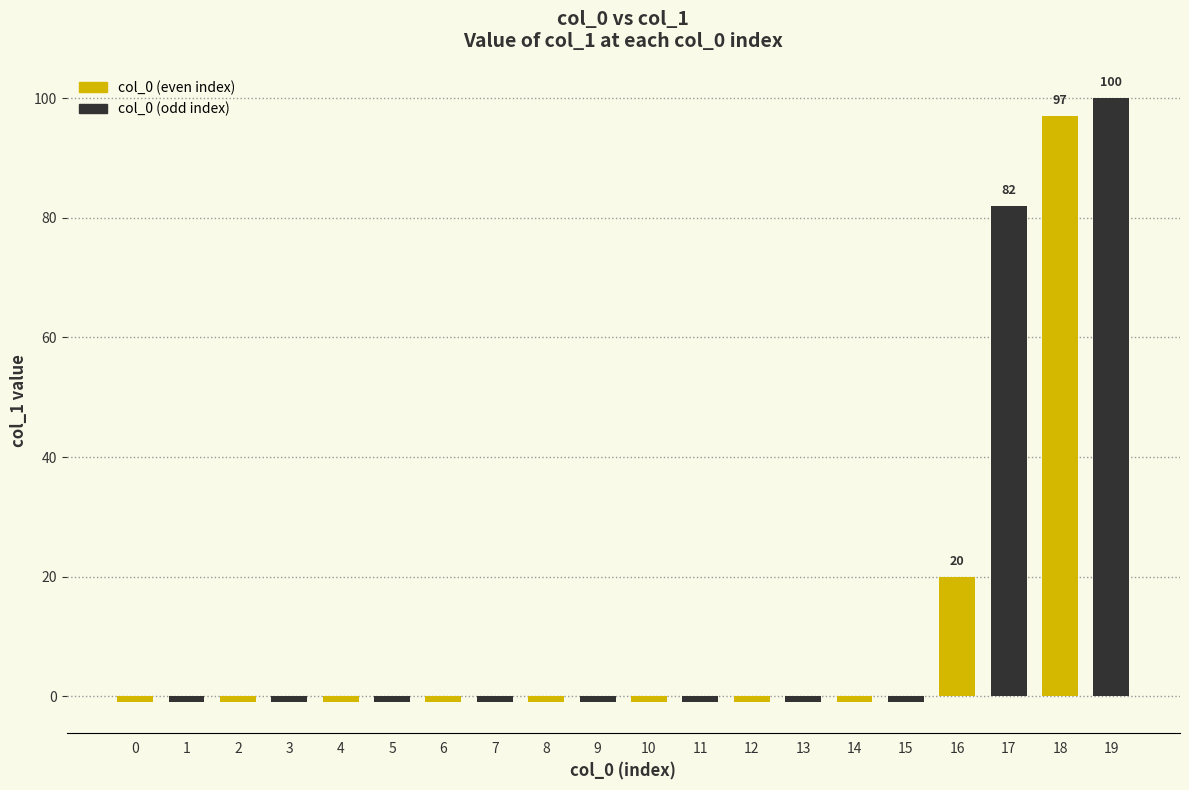

True or false: the data shows -1 at 5.

True